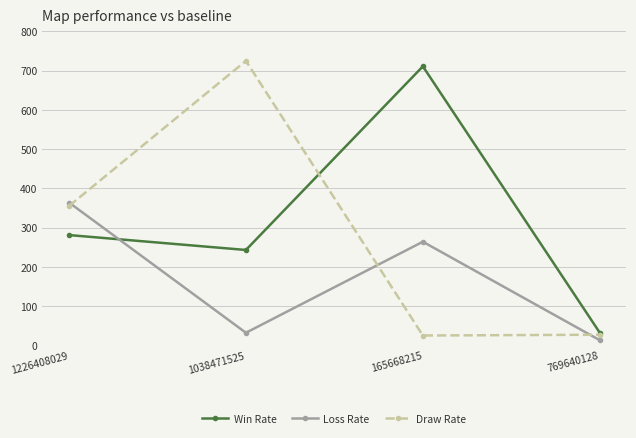

What is the sum of the Draw Rate values at 769640128 and 165668215?

52